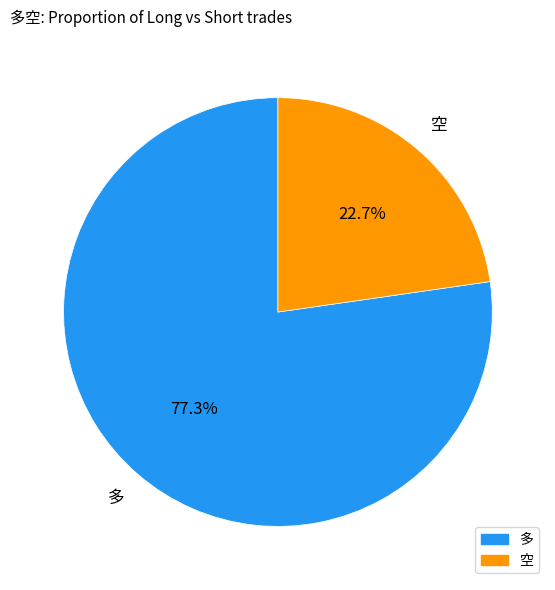

What percentage is the 空 slice, to the nearest percent?

23%